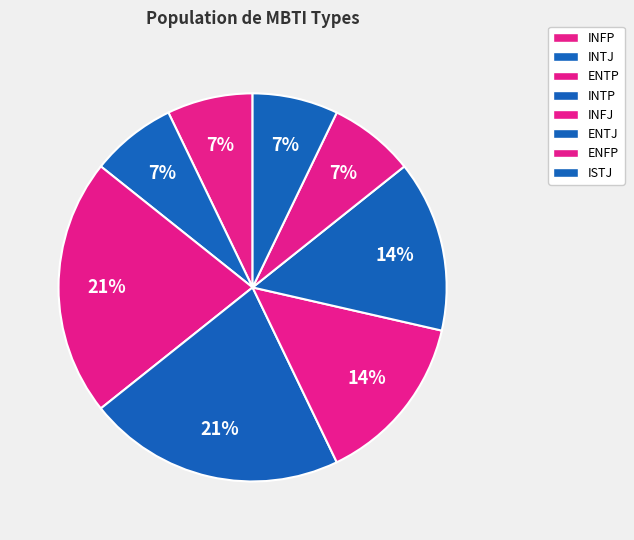

How many slices are in this pie chart?

8